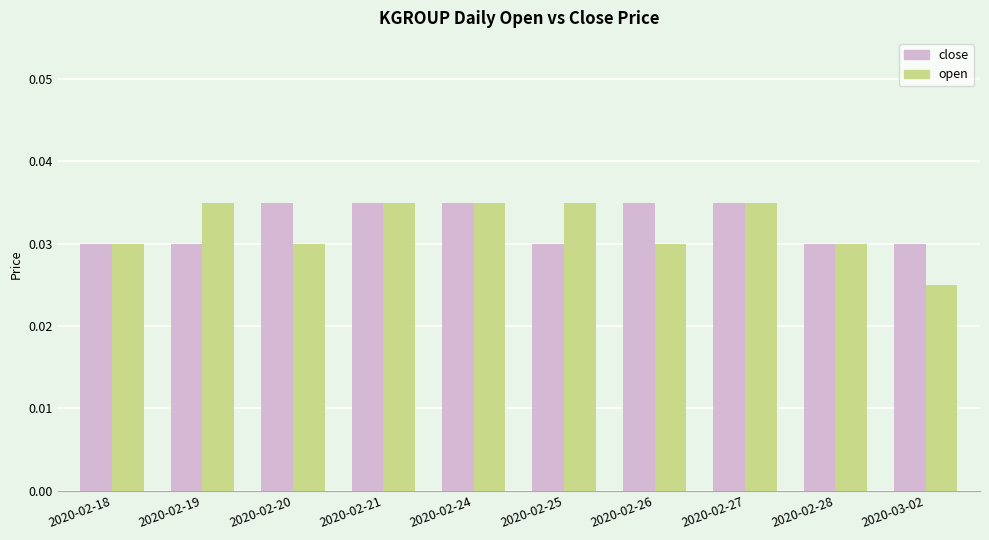

Which series has the largest range (max minus min)?

open